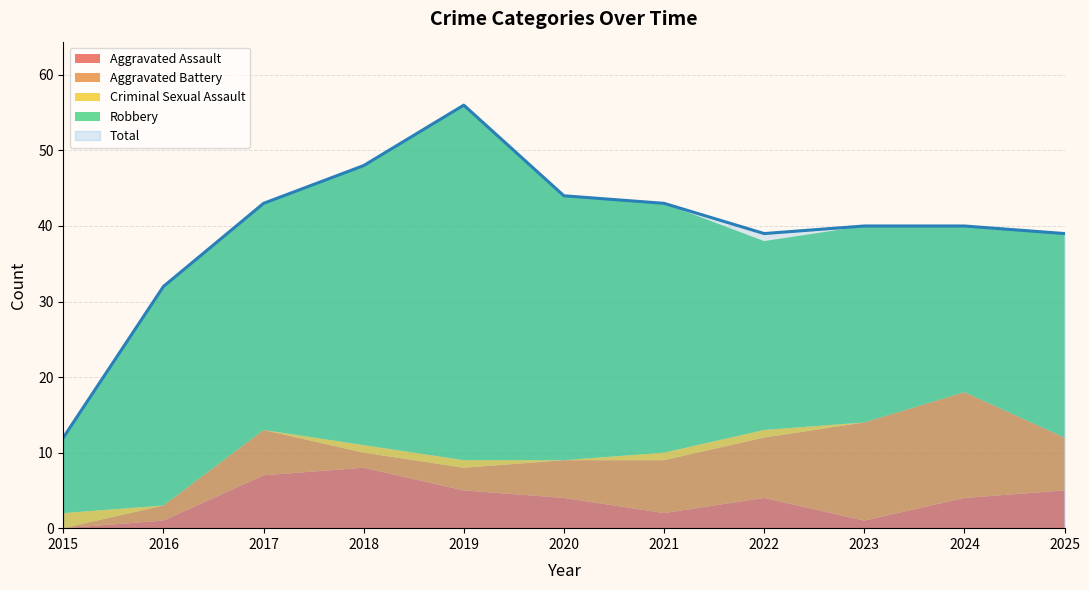

Which category has the lowest value across all series?

2015